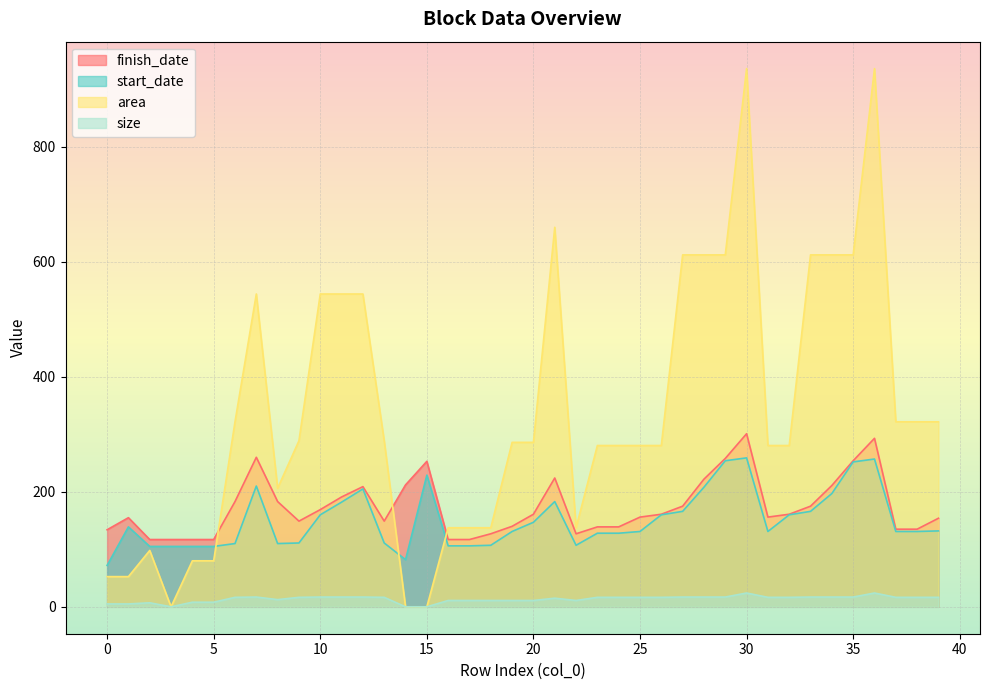

How many interior local peaks does the size series have?

5